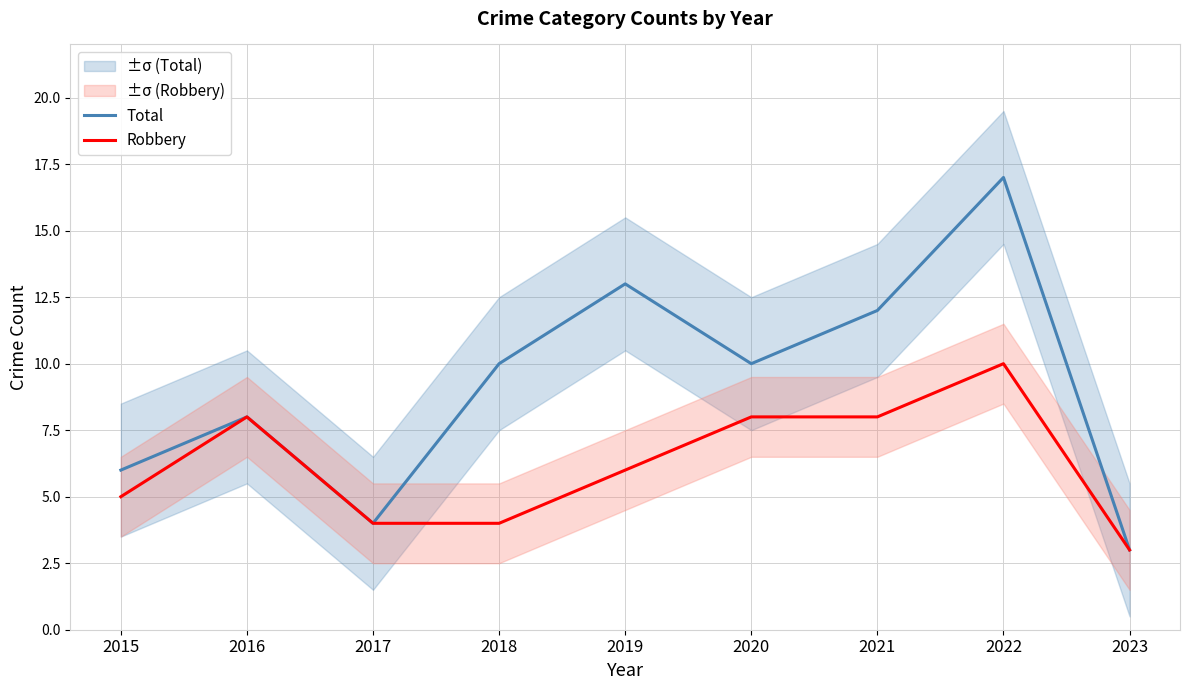

True or false: Robbery has a value of 5 at 2017.

False